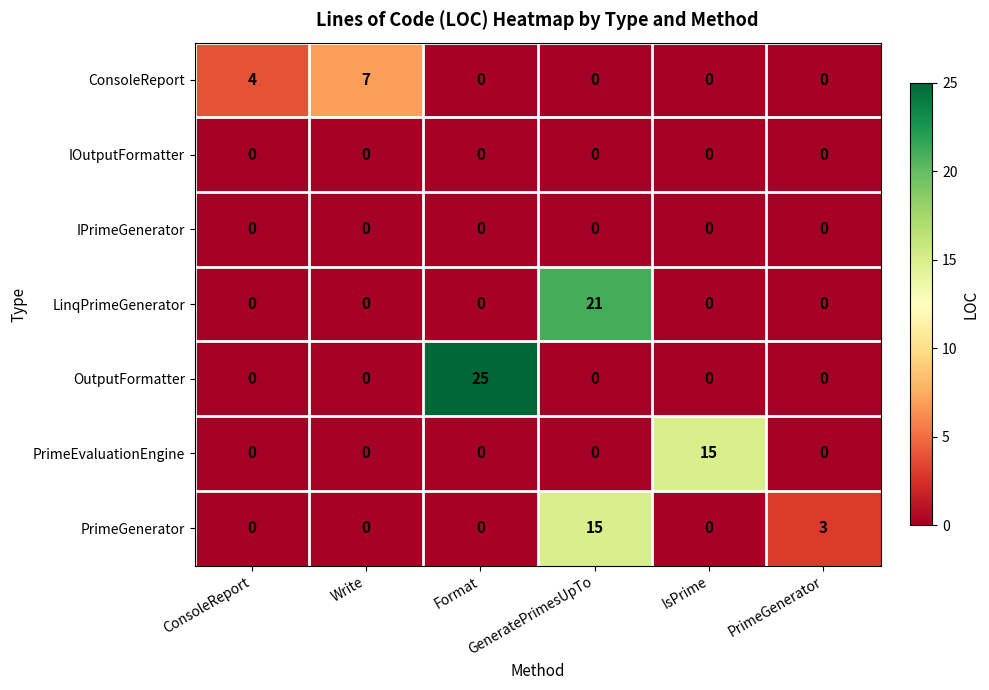

At how many categories does at least one series exceed 9?

3